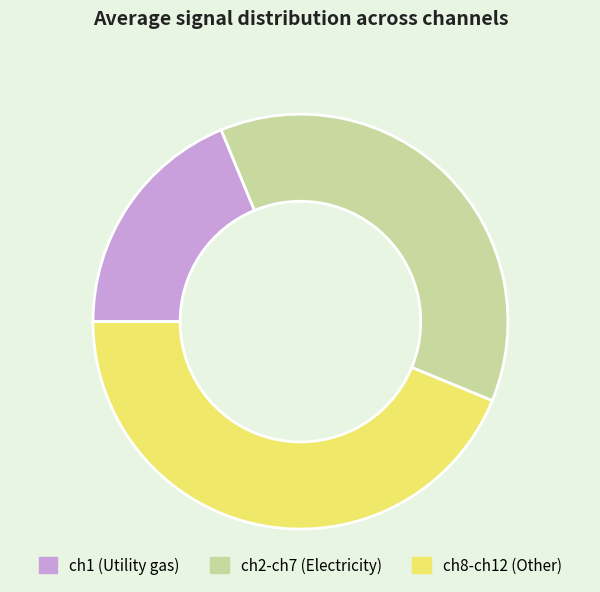

Do ch1 (Utility gas) and ch8-ch12 (Other) together represent more than half of the pie?

Yes